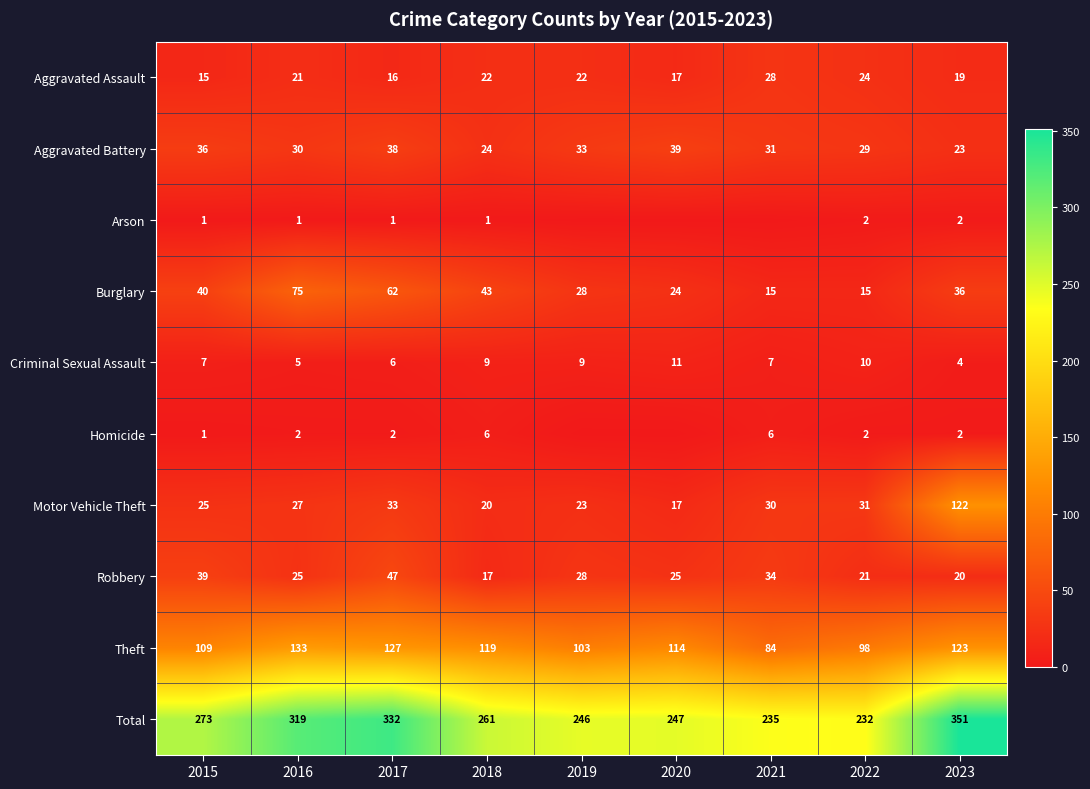

At how many categories does at least one series exceed 61?

9